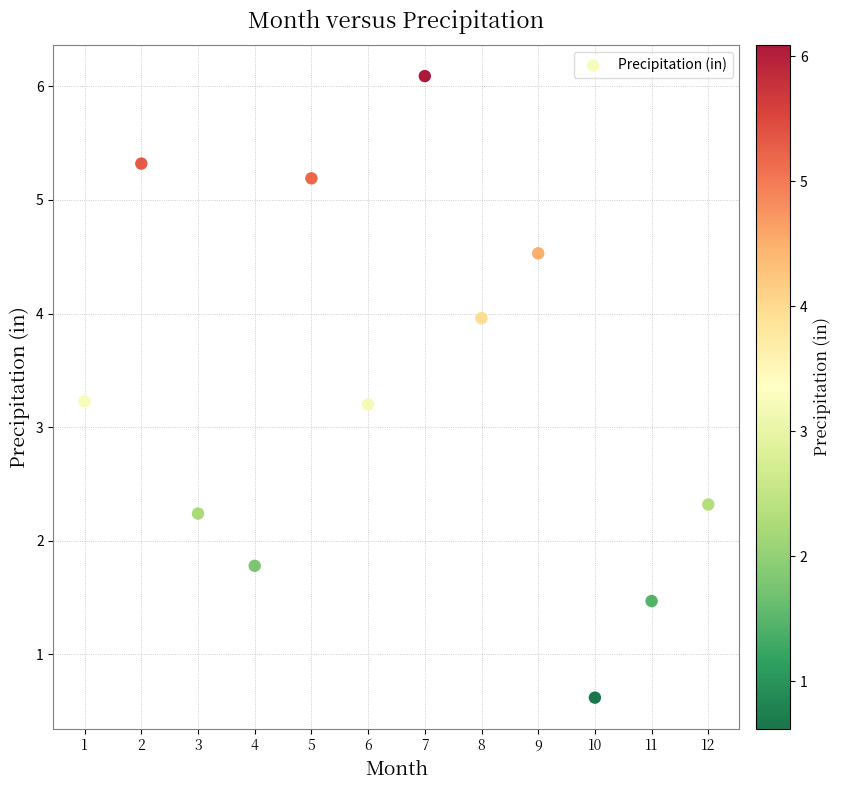

What is the range of X values (max minus min)?

11.0